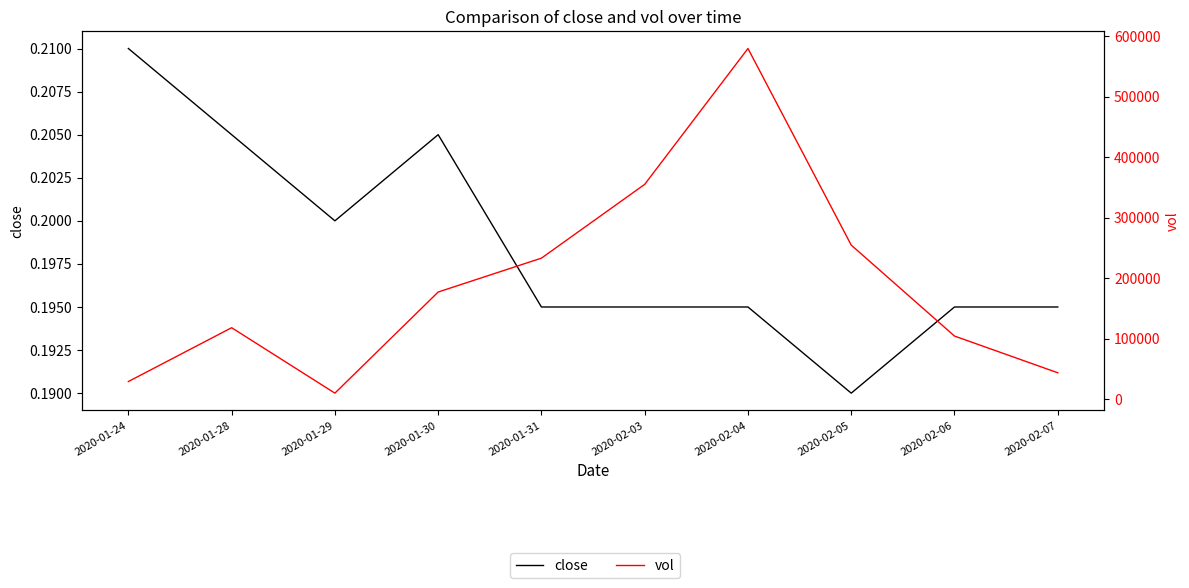

Where is vol nearest to the value 294700?

2020-02-05